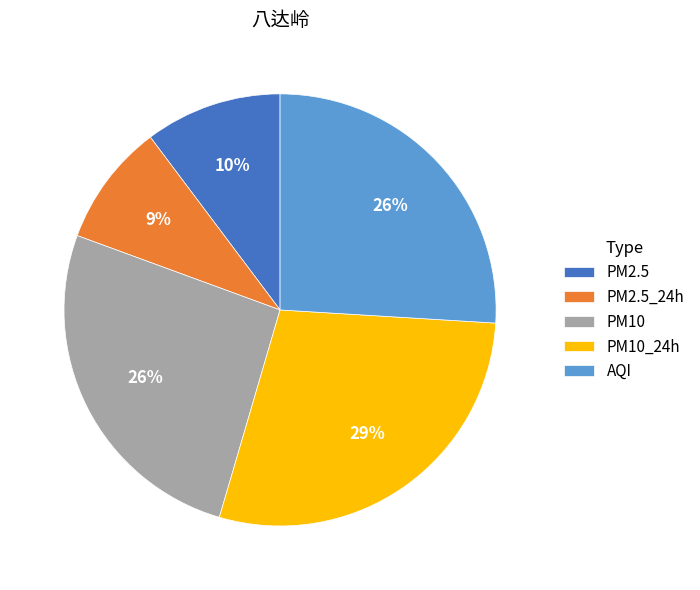

Is the sum of PM2.5_24h and PM10 greater than half?

No